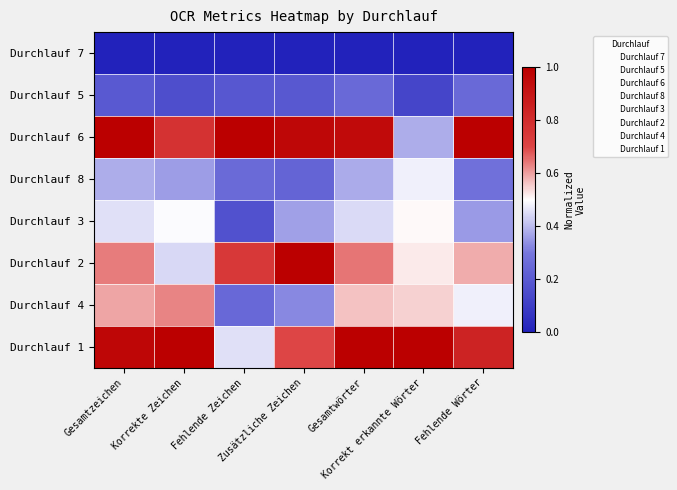

Which has a higher value, Gesamtzeichen or Fehlende Wörter?

Gesamtzeichen